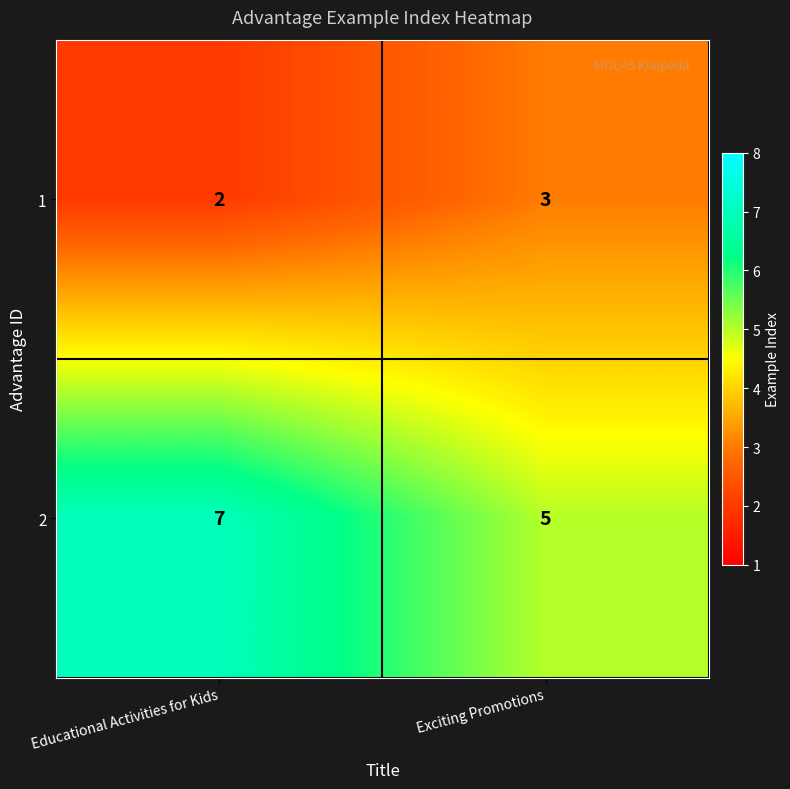

Reading left to right, list all the values displayed in this chart.

1: Educational Activities for Kids=2	Exciting Promotions=3
2: Educational Activities for Kids=7	Exciting Promotions=5